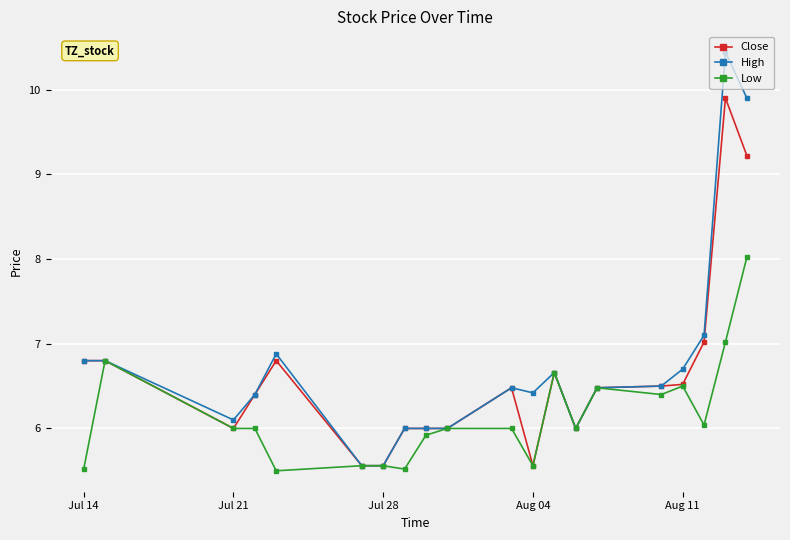

What is the difference between the maximum and minimum values in the Close series?

4.3